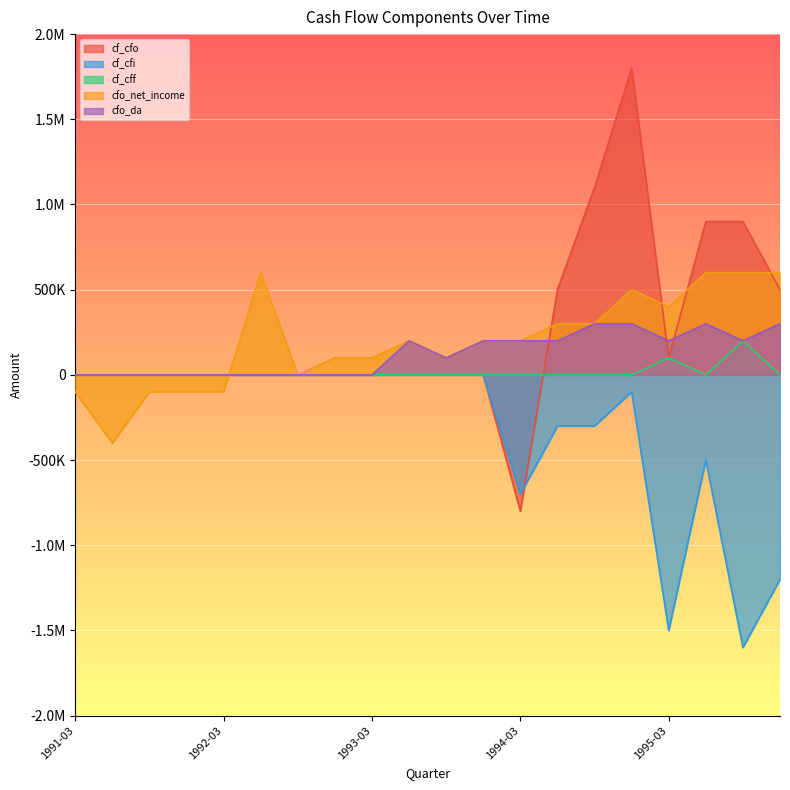

What is the spread (max minus min) of values at 1993-06?

200000